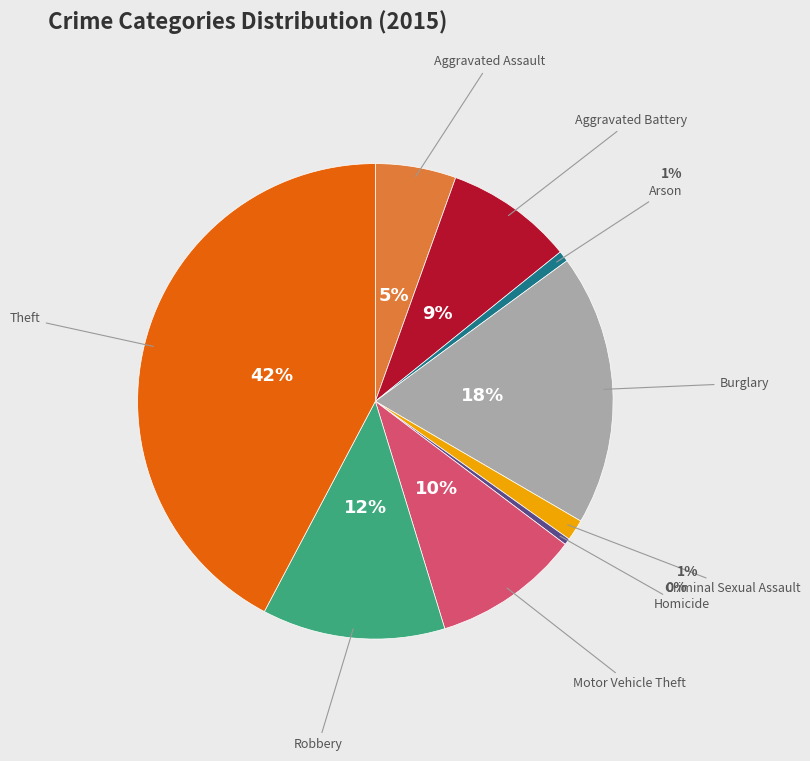

Is there any slice that represents more than half of the pie?

No